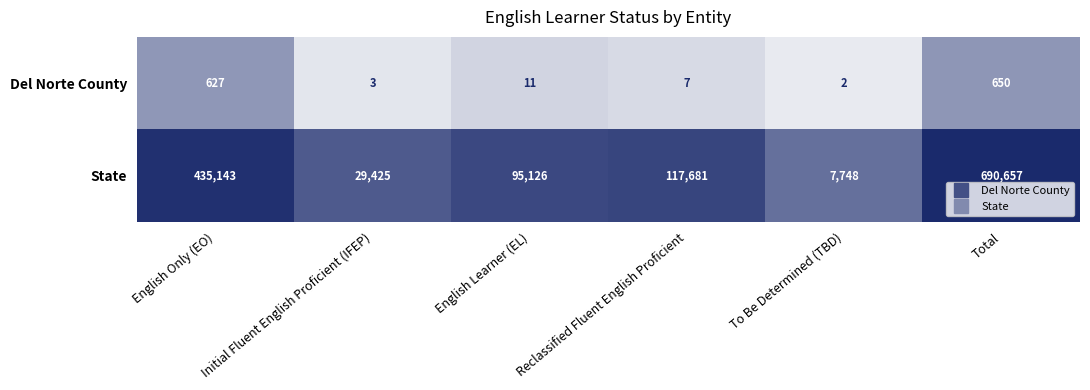

The value of Del Norte County at Reclassified Fluent English Proficient is 7. True or false?

True